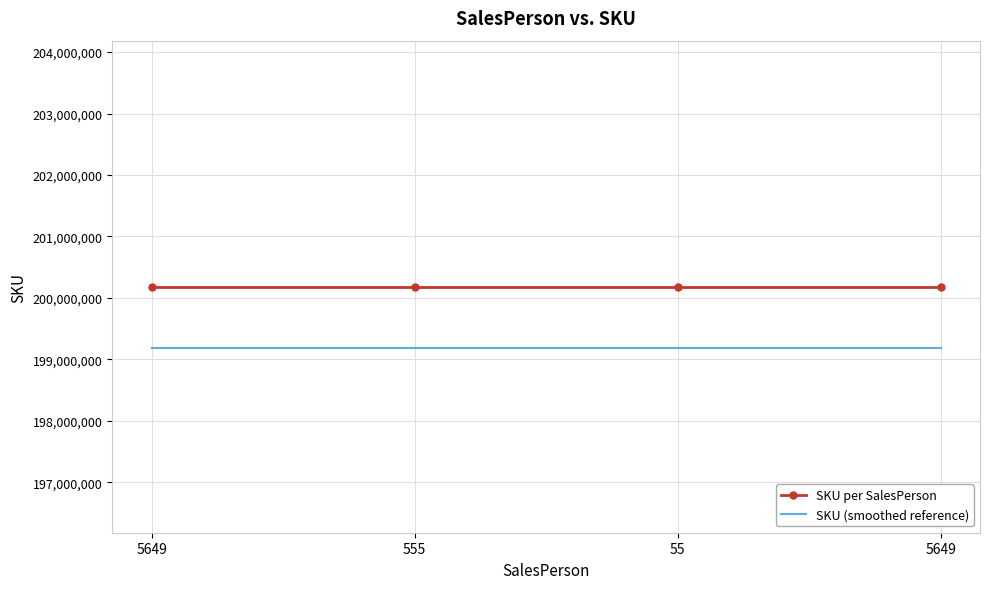

List the series in order of their peak value, lowest first.

SKU (smoothed reference), SKU per SalesPerson